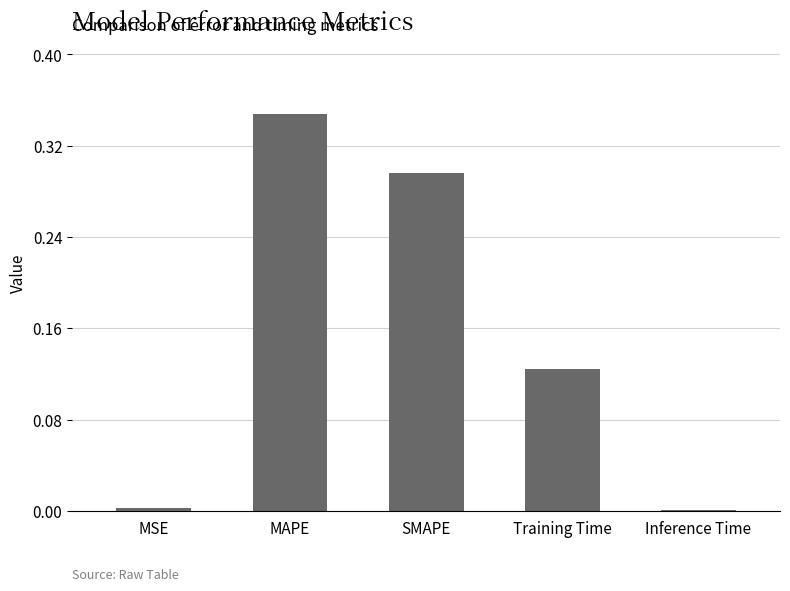

At which category does the chart reach its peak across all series?

MAPE